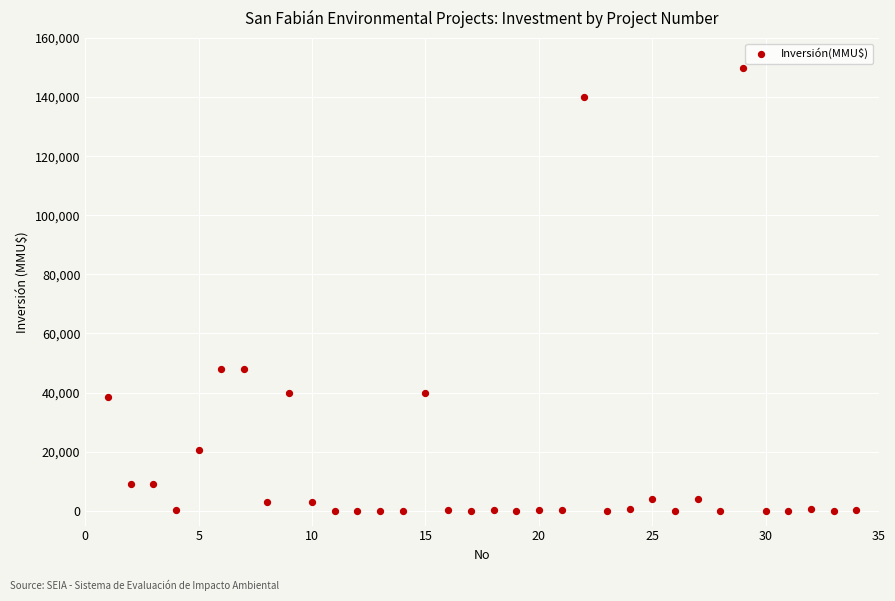

What is the range of Y values (max minus min)?

149800